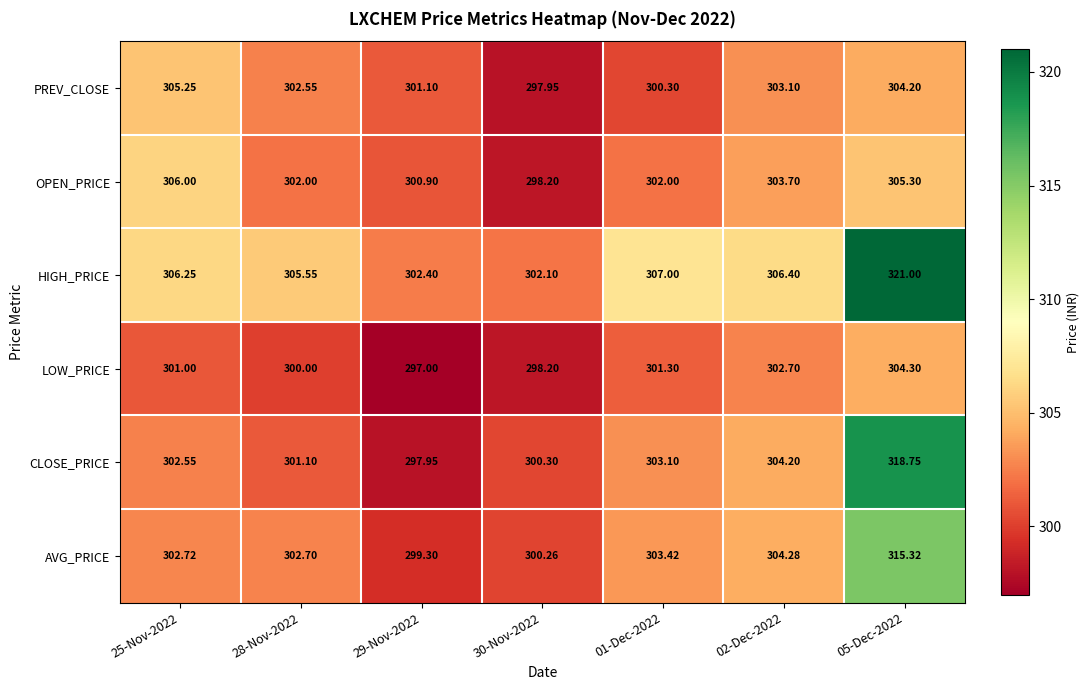

Rank the series by their maximum value, from lowest to highest.

LOW_PRICE, PREV_CLOSE, OPEN_PRICE, AVG_PRICE, CLOSE_PRICE, HIGH_PRICE